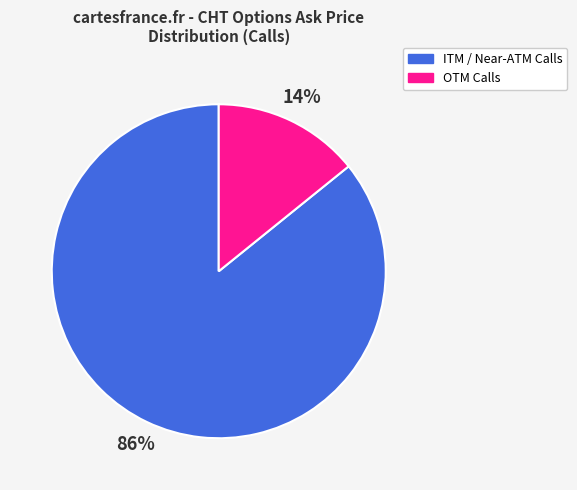

Is there any slice that represents more than half of the pie?

Yes